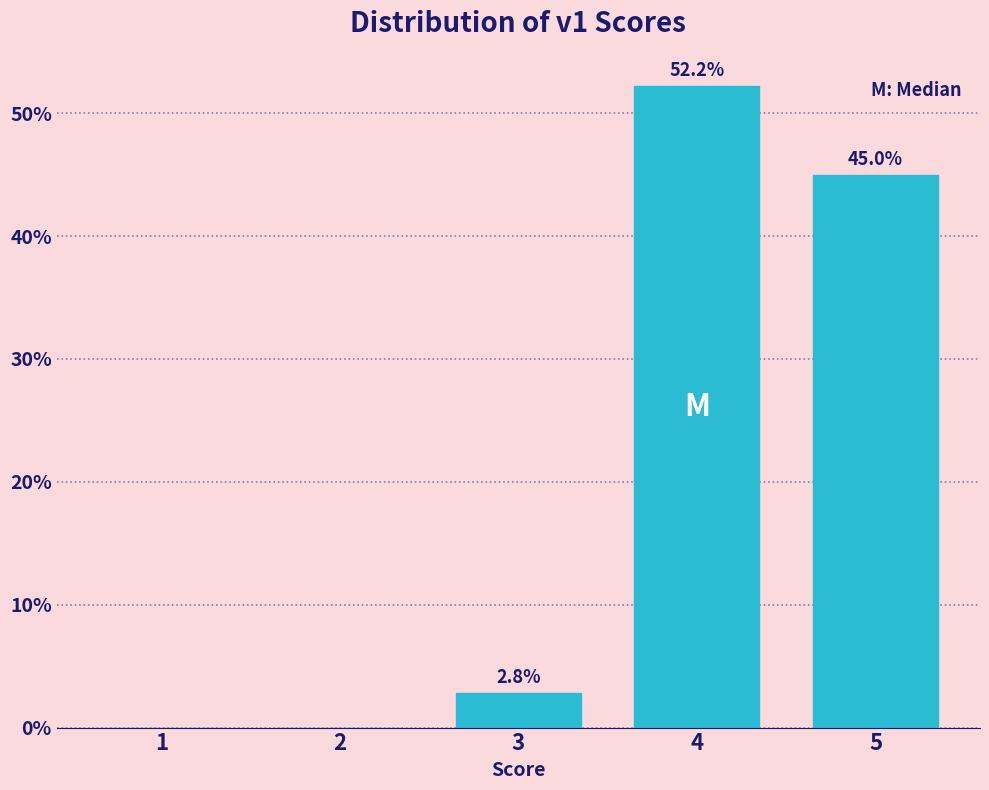

Reading left to right, list all the values displayed in this chart.

1=0.0	2=0.0	3=2.8	4=52.2	5=45.0